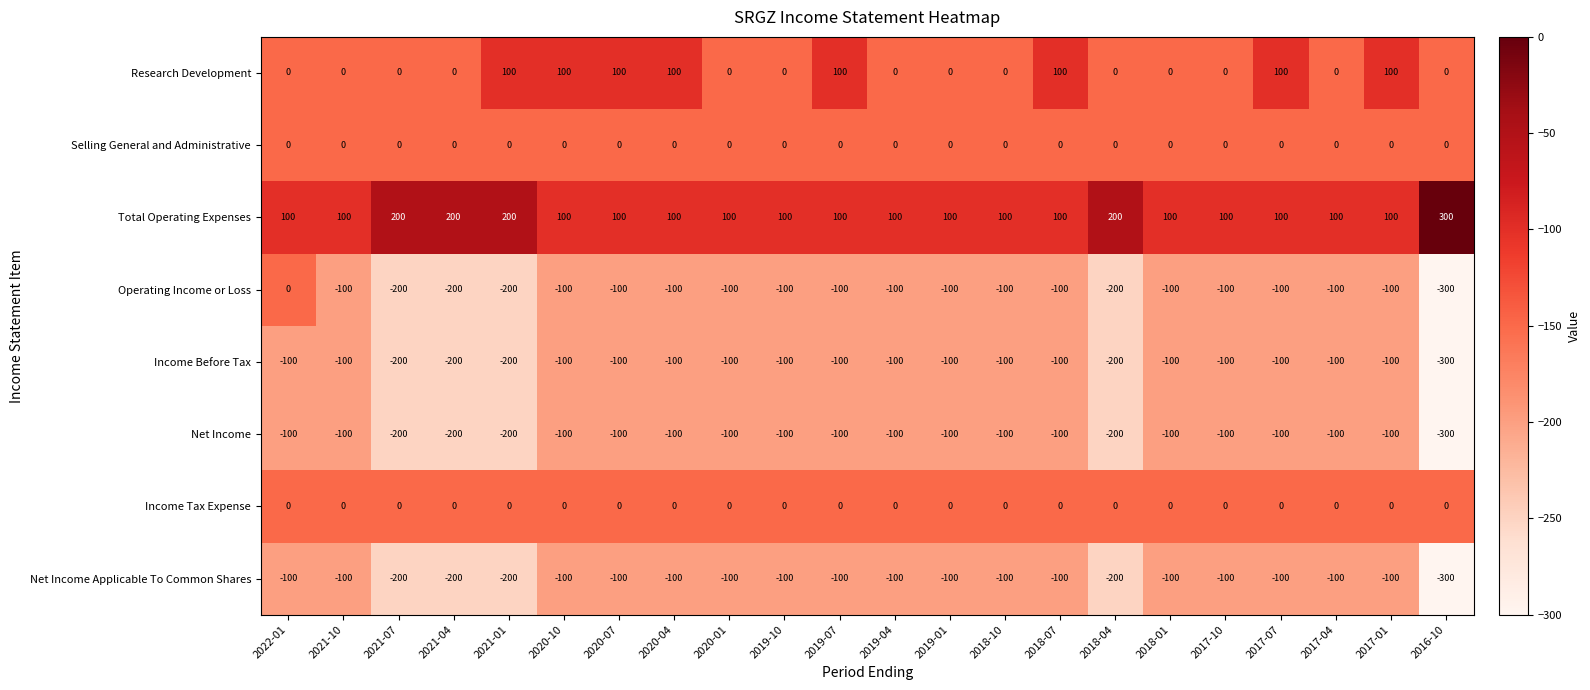

What is the minimum value shown in the chart?

-300